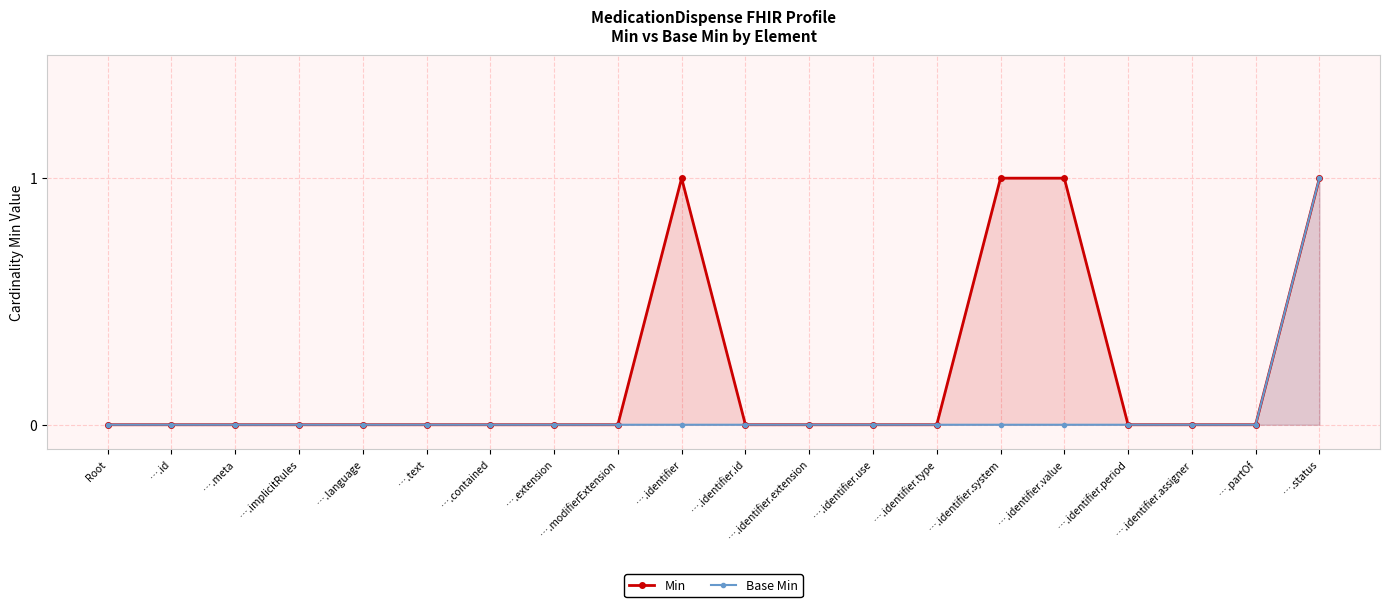

At which label is Min closest to 0?

Root